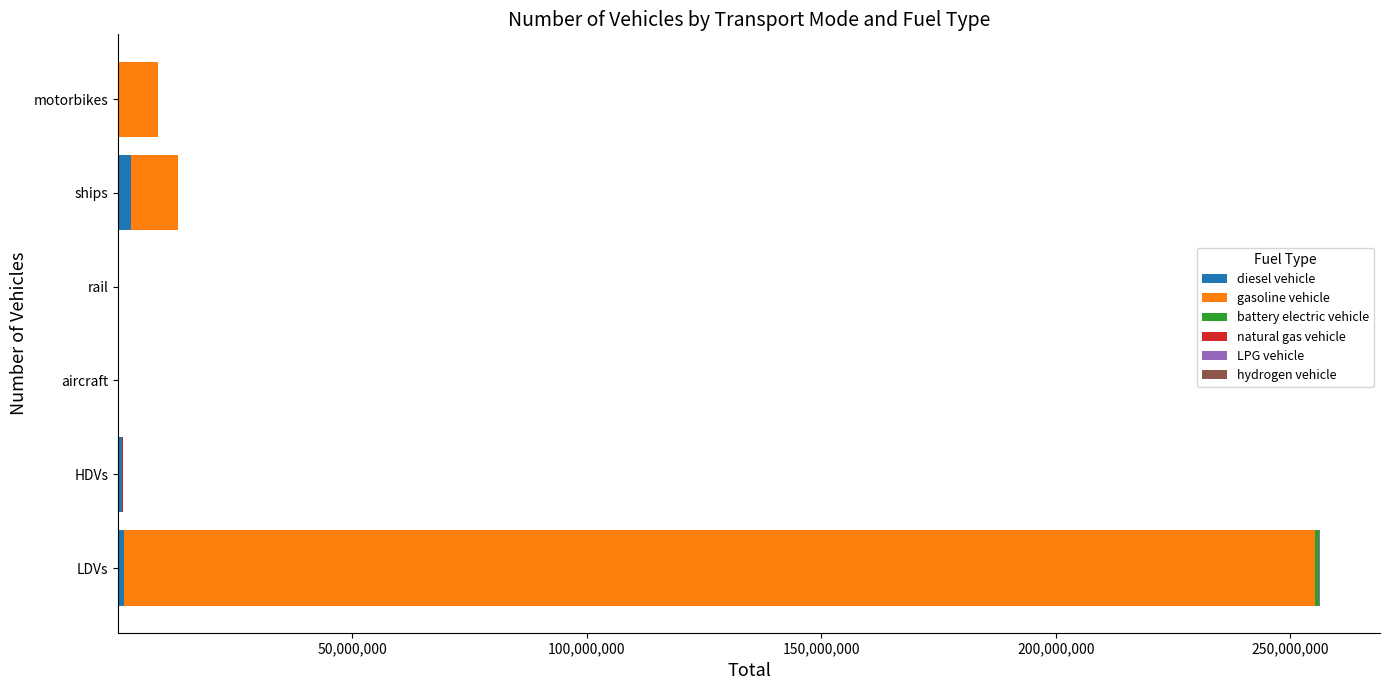

At which category is the sum across all series the highest?

LDVs